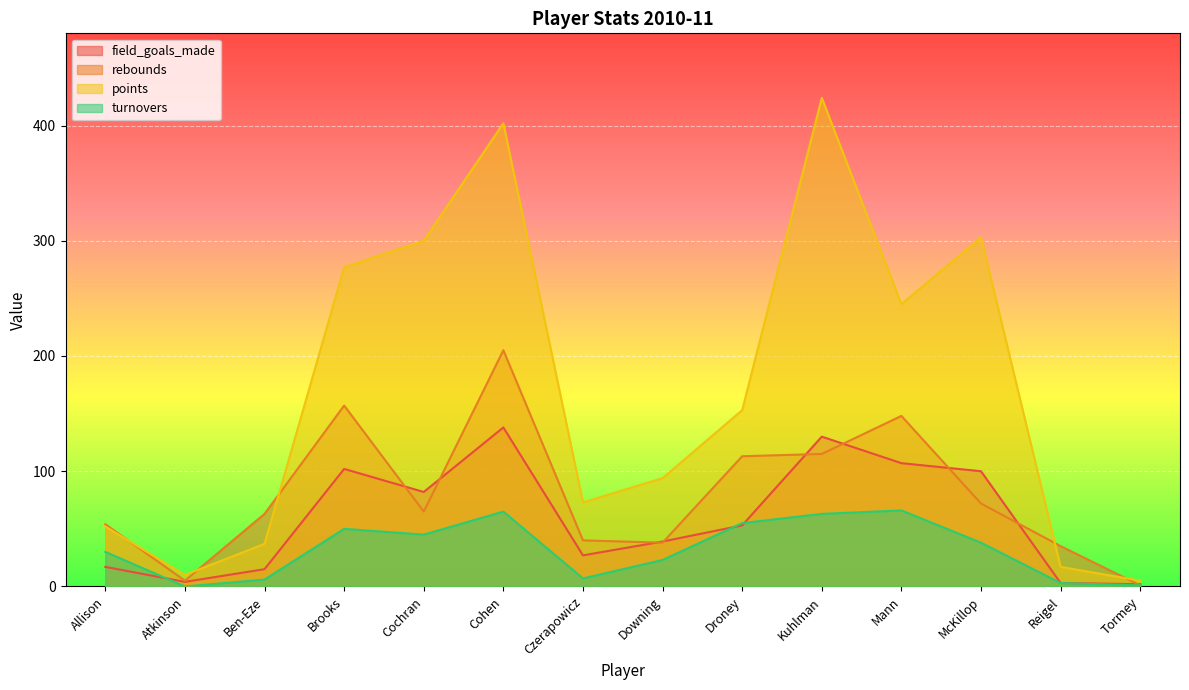

Which series has the largest total across all categories?

points